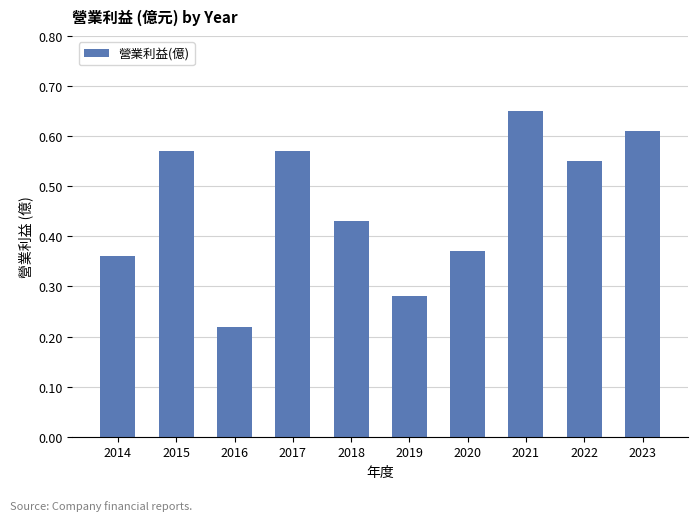

What is the change in value from 2019 to 2023?

+0.3